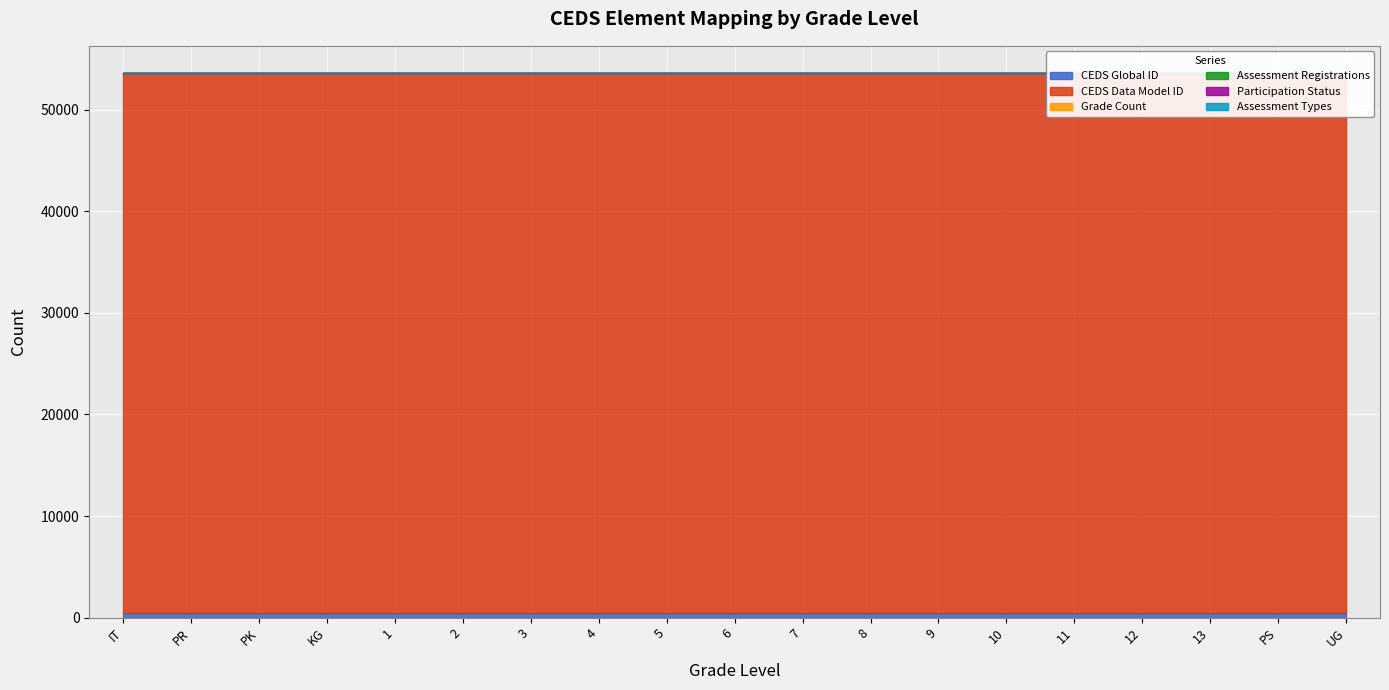

At how many categories does at least one series exceed 32165?

19